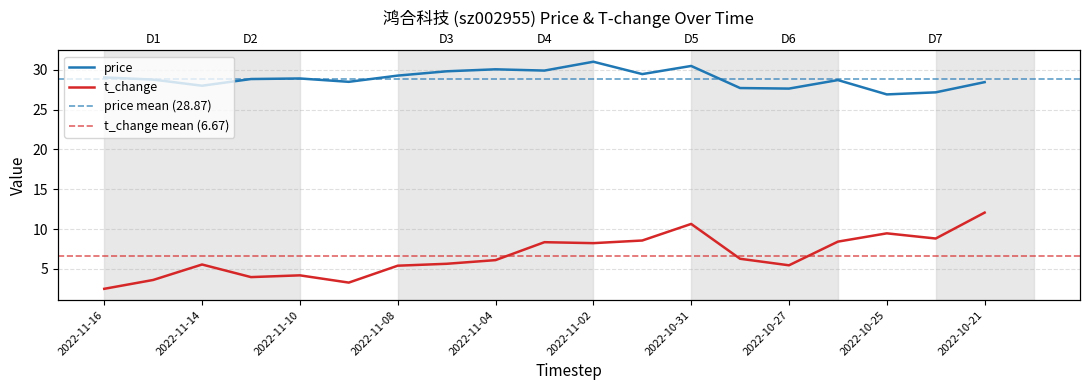

What value does the t_change series have at 2022-11-02?

8.2